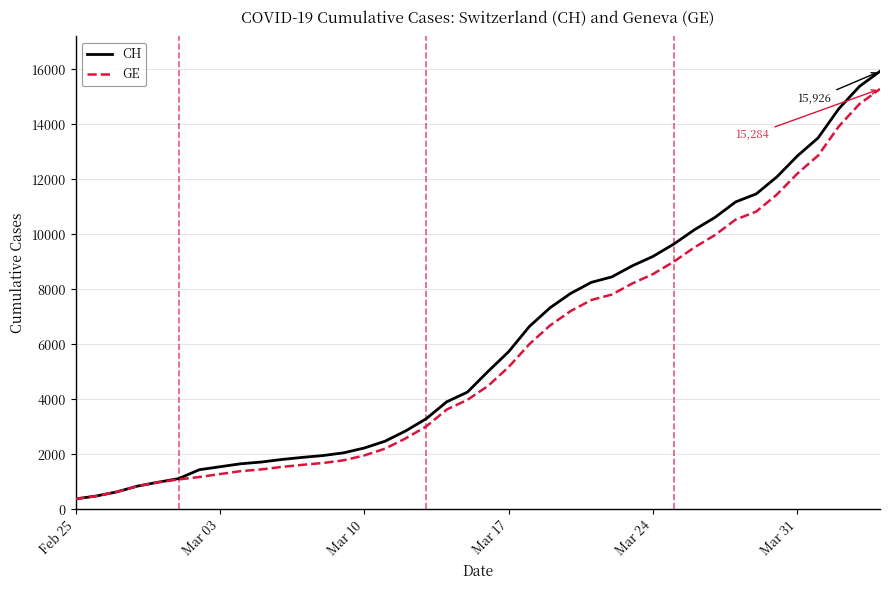

What is the highest value of the CH series?

15926